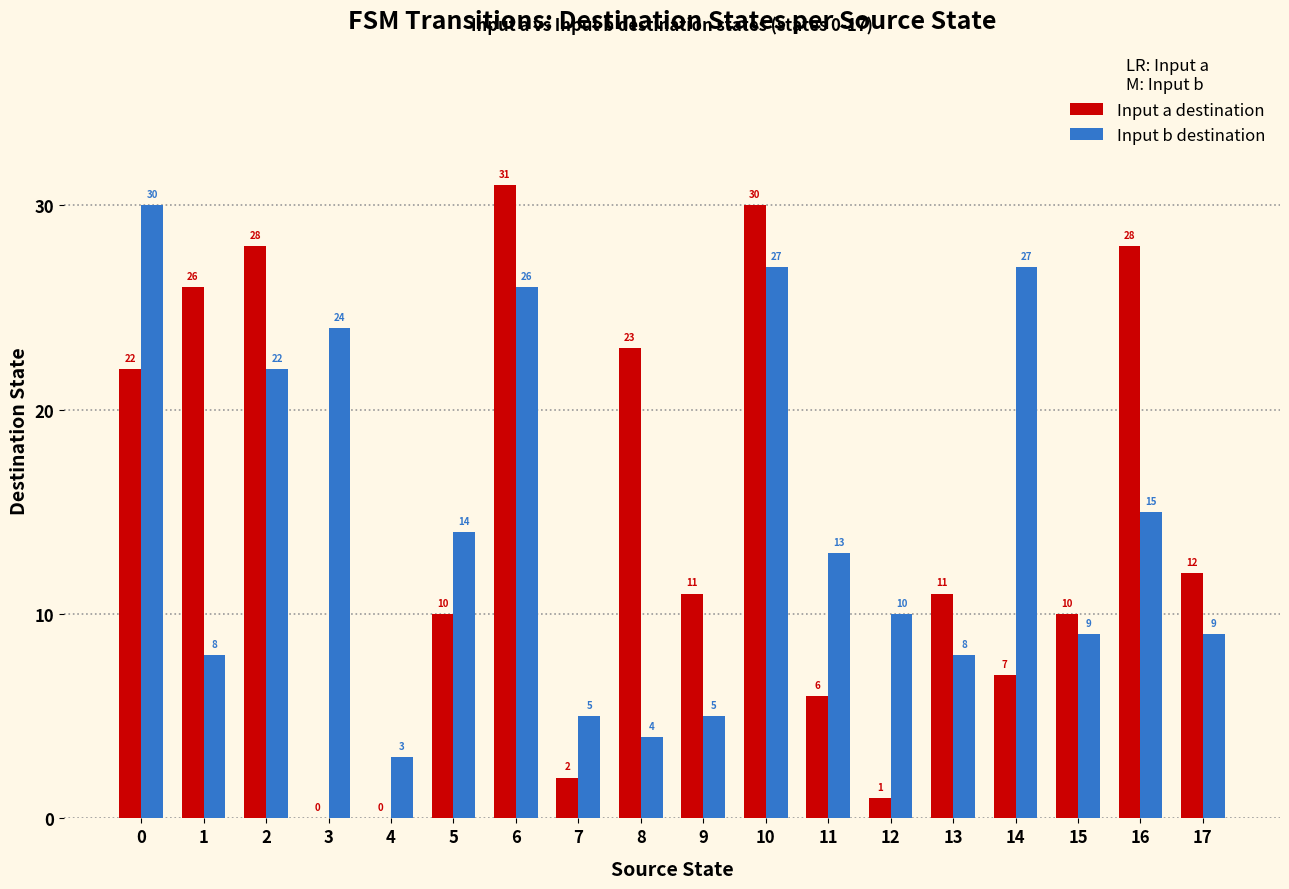

What is the total value across all series at 6?

57